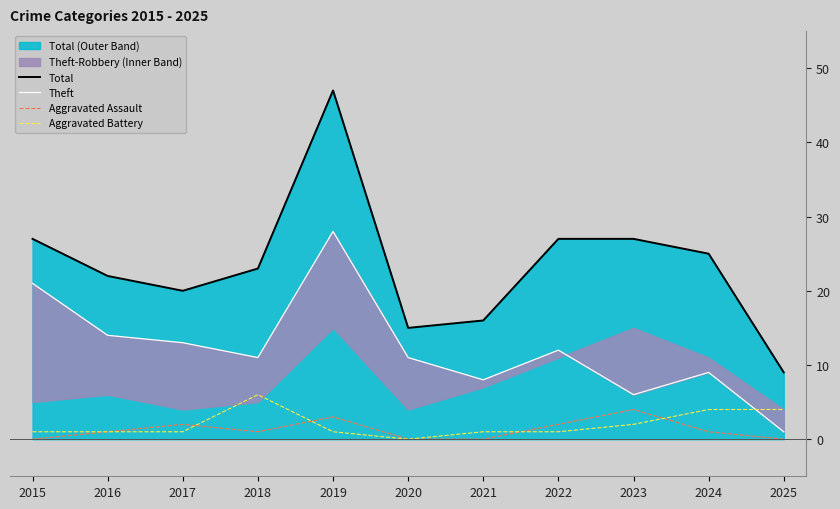

True or false: Theft has a value of 6 at 2023.

True